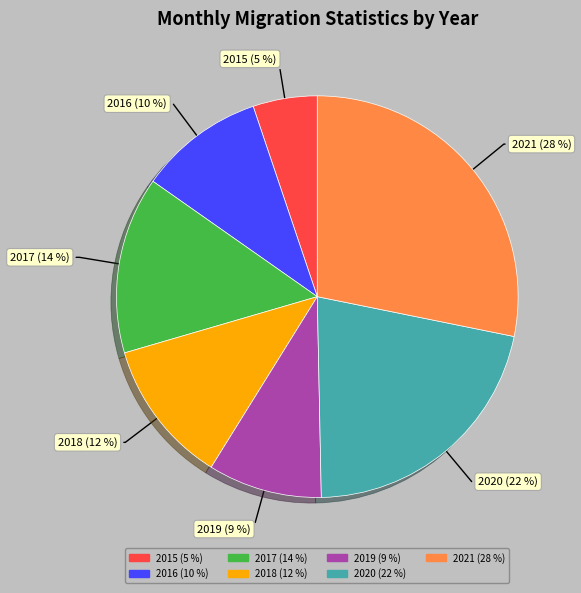

How many slices are in this pie chart?

7